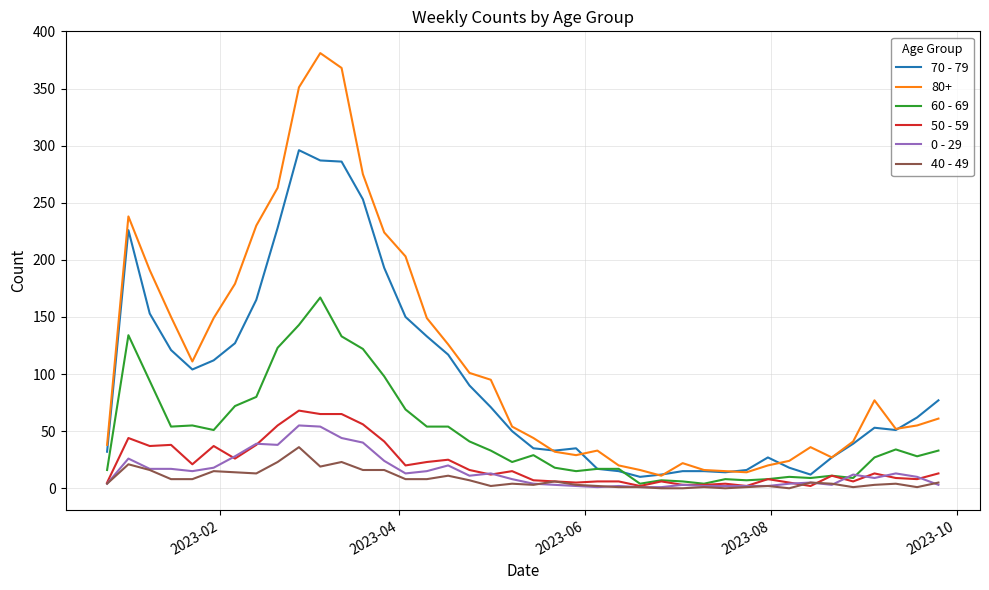

True or false: 80+ and 0 - 29 intersect in this chart.

False